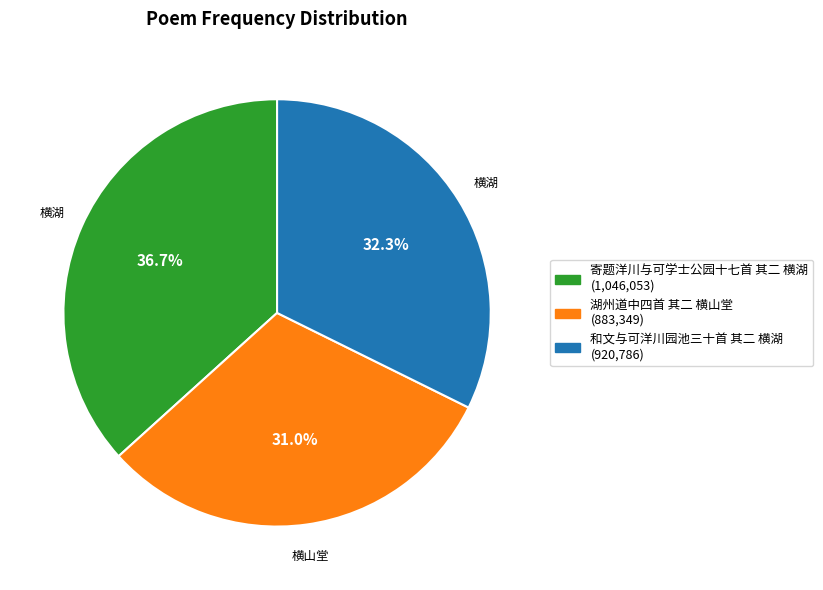

Rank the categories by value from highest to lowest.

寄题洋川与可学士公园十七首 其二 横湖, 和文与可洋川园池三十首 其二 横湖, 湖州道中四首 其二 横山堂